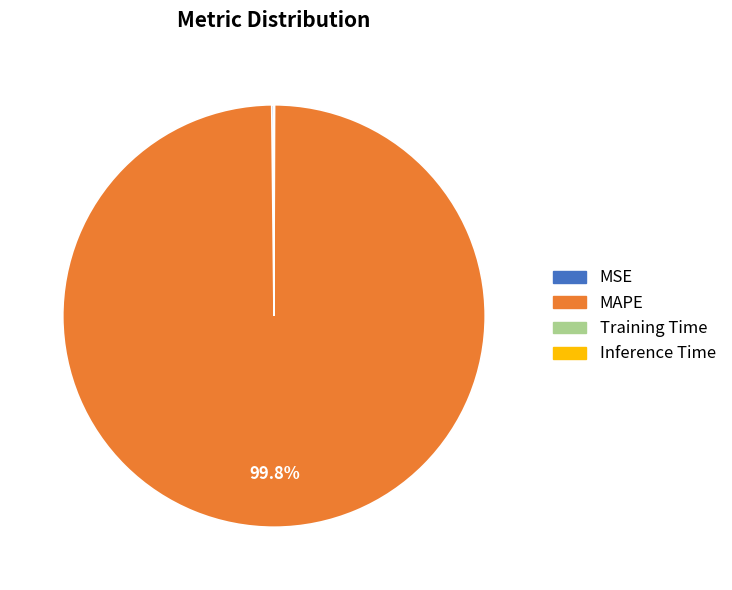

How much of the chart is everything except MAPE?

0.2%